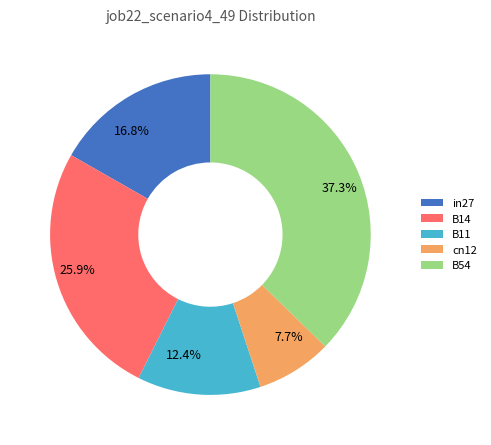

What is the total percentage of B11 and B14?

38.3%